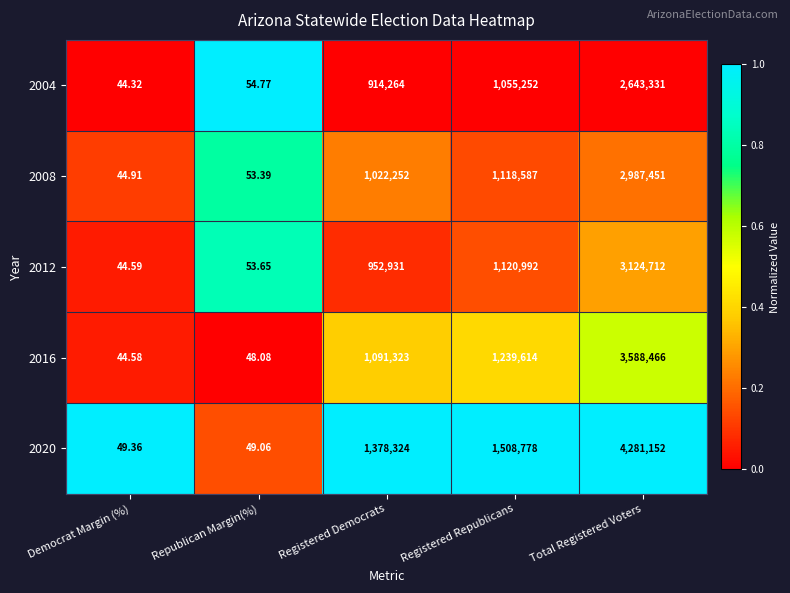

At which category is the sum across all series the highest?

Total Registered Voters